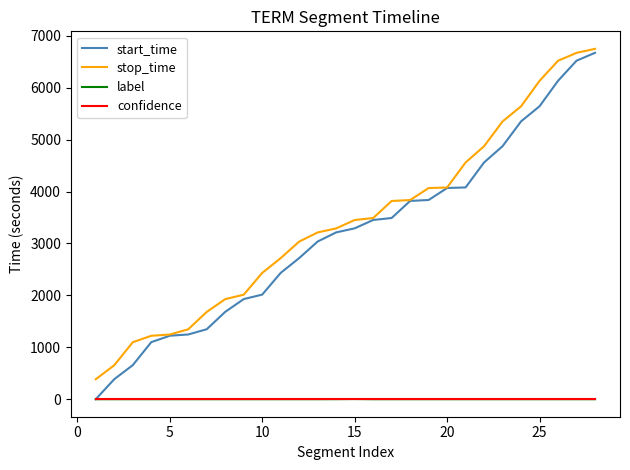

What is the greatest value displayed?

6750